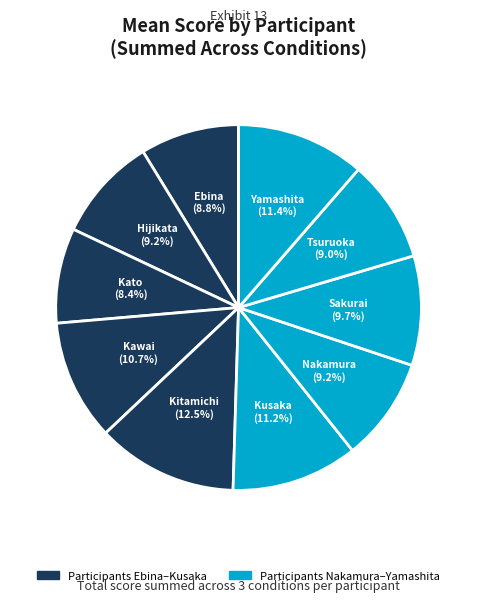

Is there any slice that represents more than half of the pie?

No